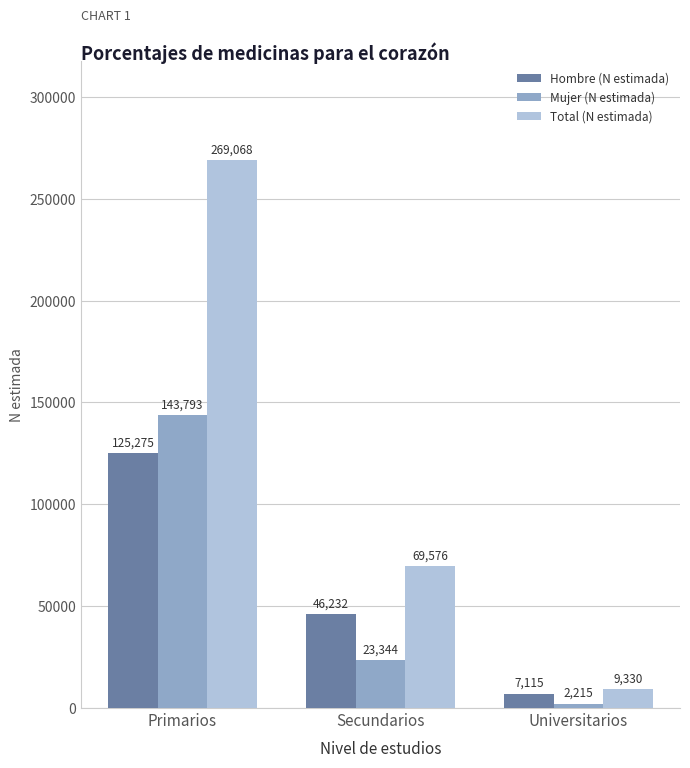

Count the Total (N estimada) values in the range 9330 to 269068.

3